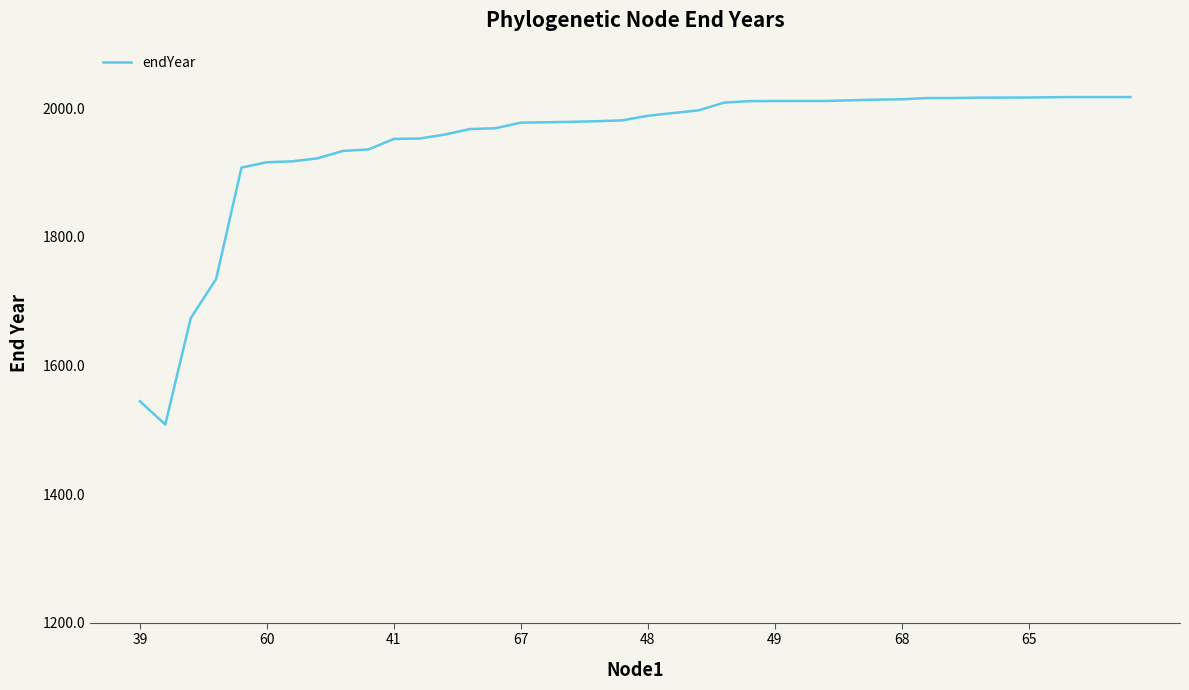

What is the maximum value shown in the chart?

2017.0